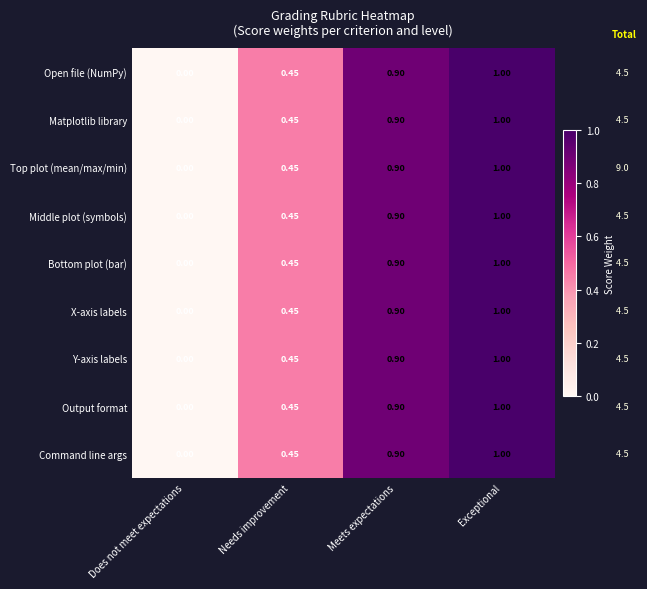

List the labels in order of Y-axis labels value, smallest first.

Does not meet expectations, Needs improvement, Meets expectations, Exceptional